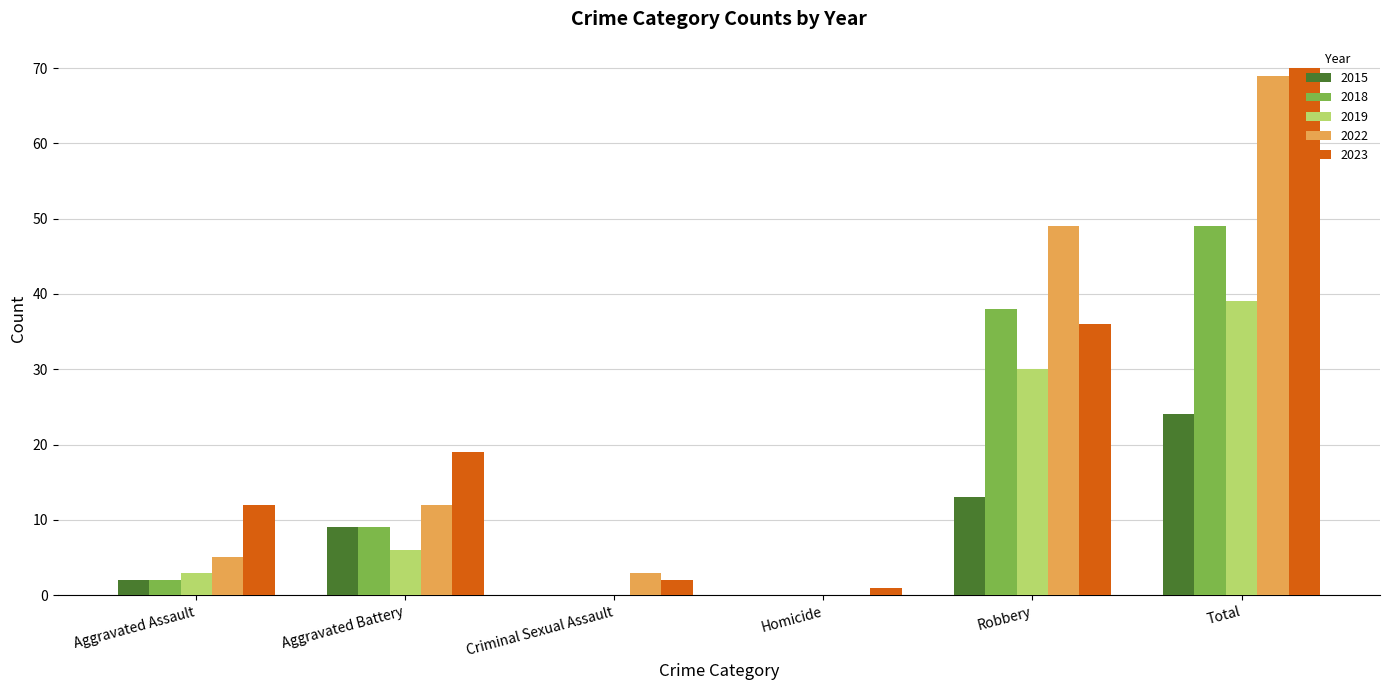

True or false: 2023 has a value of 2 at Criminal Sexual Assault.

True